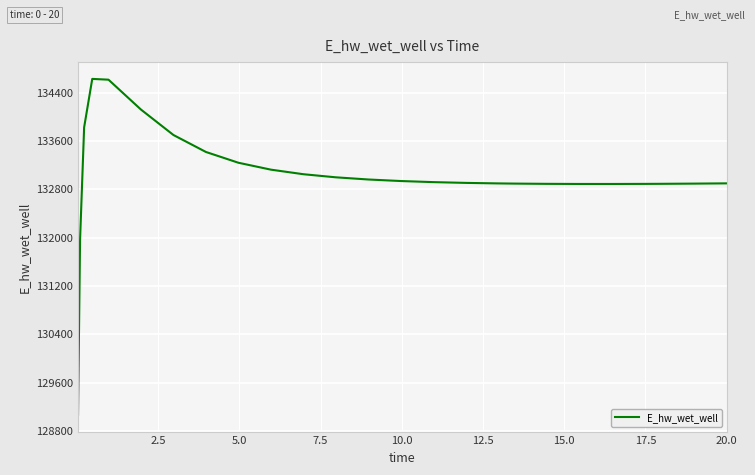

What is the minimum value shown in the chart?

129070.1